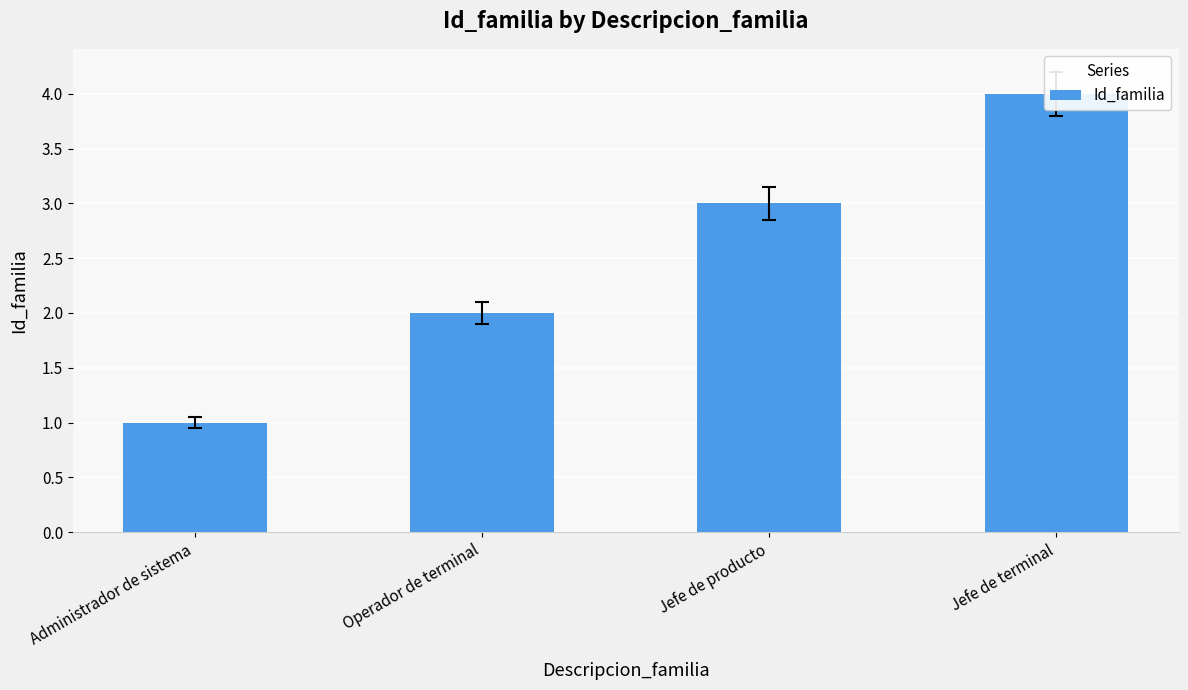

At which label does the data first exceed 3?

Jefe de terminal